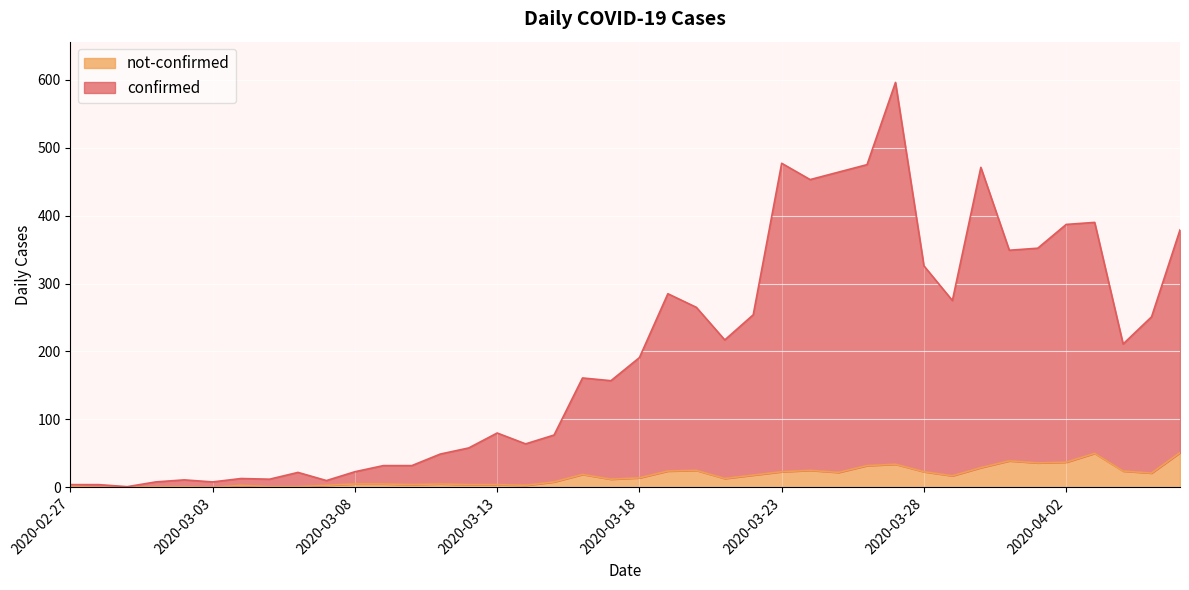

True or false: not-confirmed and confirmed cross at least once.

False